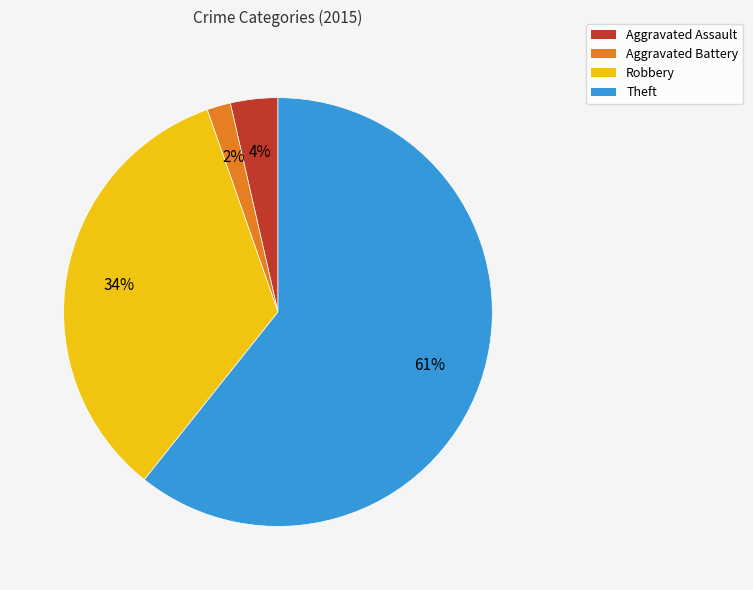

Count the number of slices in the pie.

4